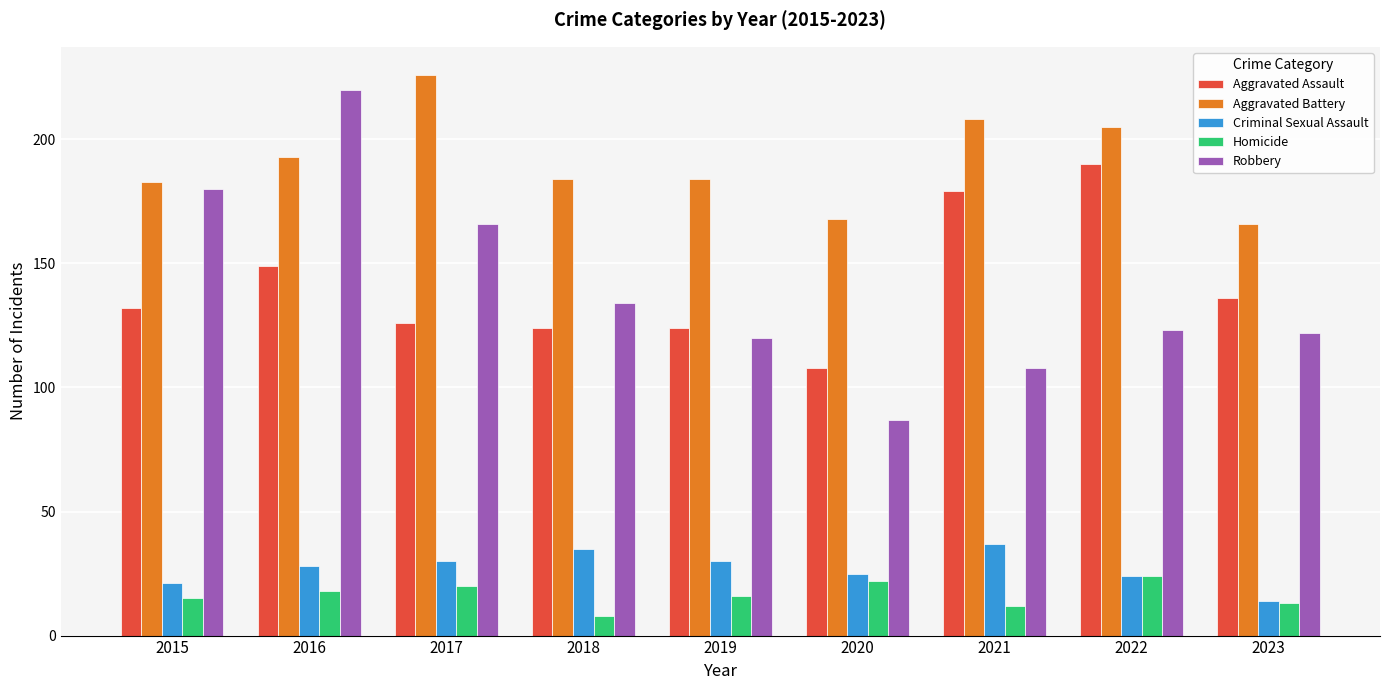

The Robbery series shows 134 at 2018. True or false?

True